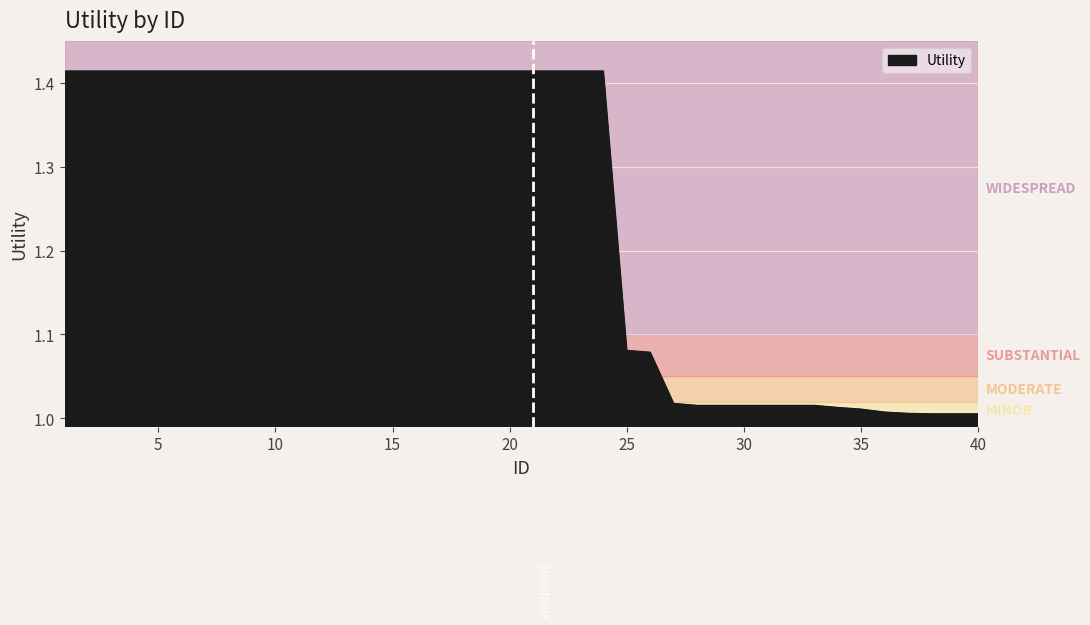

What is the difference between the maximum and minimum values?

0.4